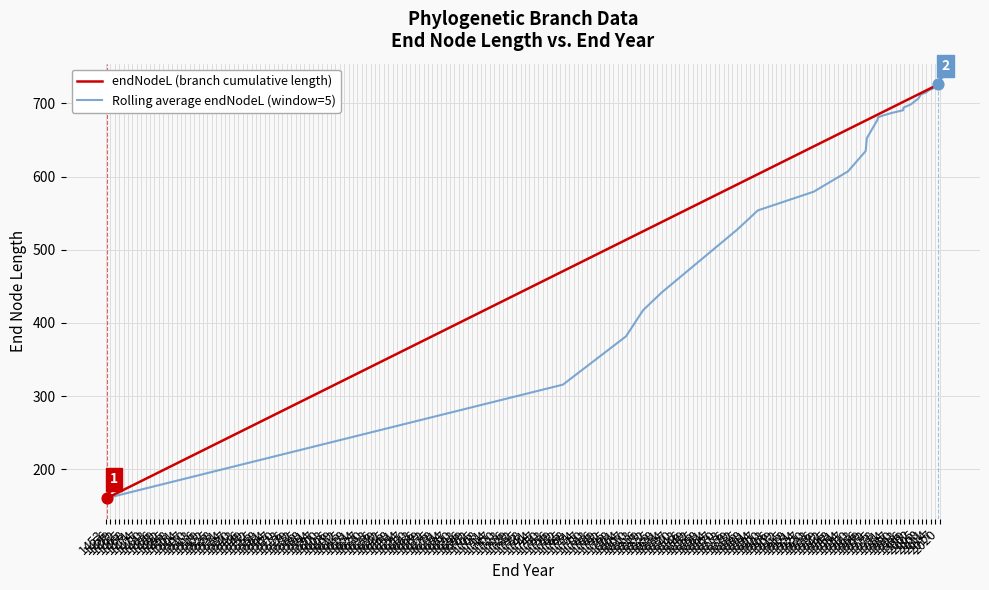

Is the value of endNodeL (branch cumulative length) at 1462 greater than the value of Rolling average endNodeL (window=5) at 1558?

No